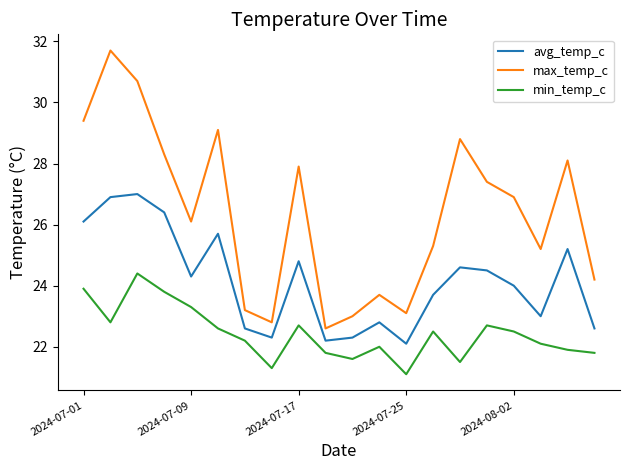

List the series in order of their overall mean, highest first.

max_temp_c, avg_temp_c, min_temp_c